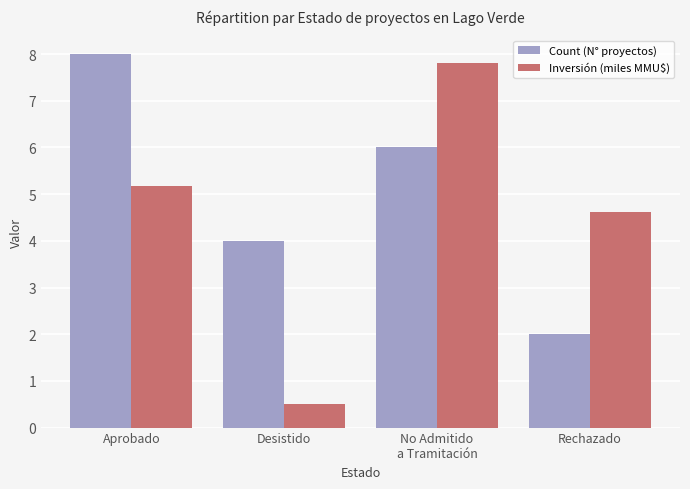

Reading right to left, extract all data points from this chart.

Count (N° proyectos): 2.0	6.0	4.0	8.0
Inversión (miles MMU$): 4.6	7.8	0.5	5.2